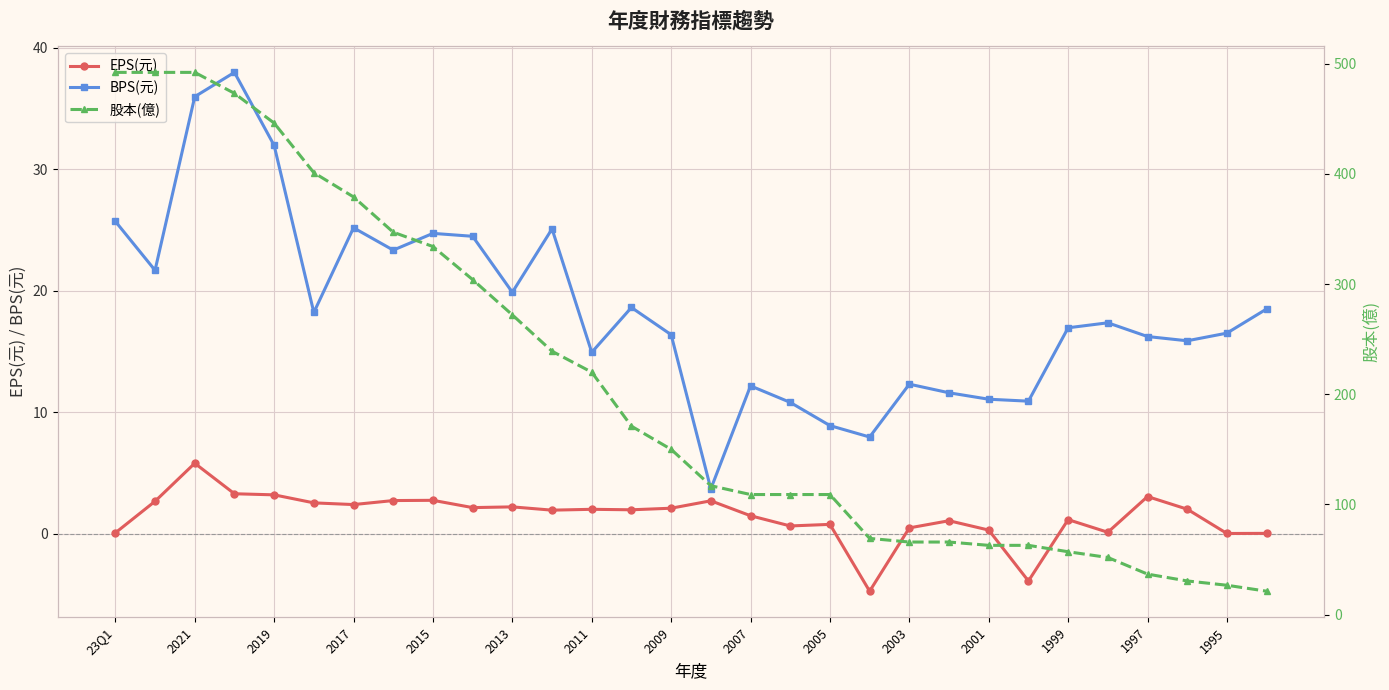

How many values in EPS(元) are above zero?

28